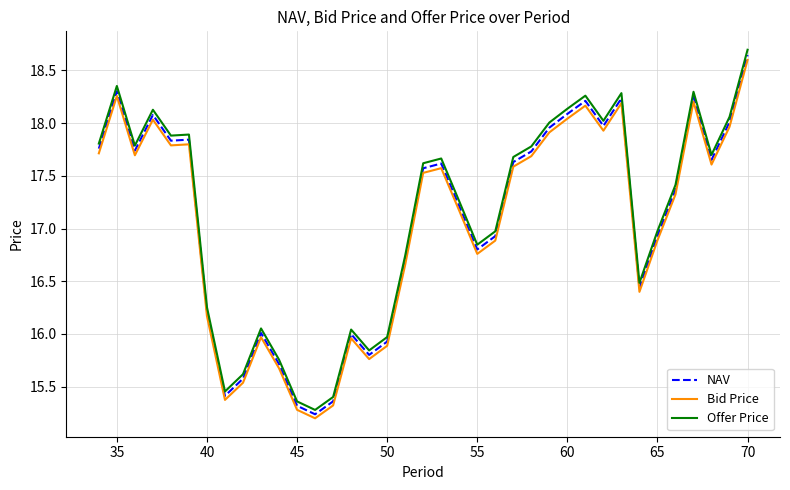

Which series has the largest range (max minus min)?

Offer Price